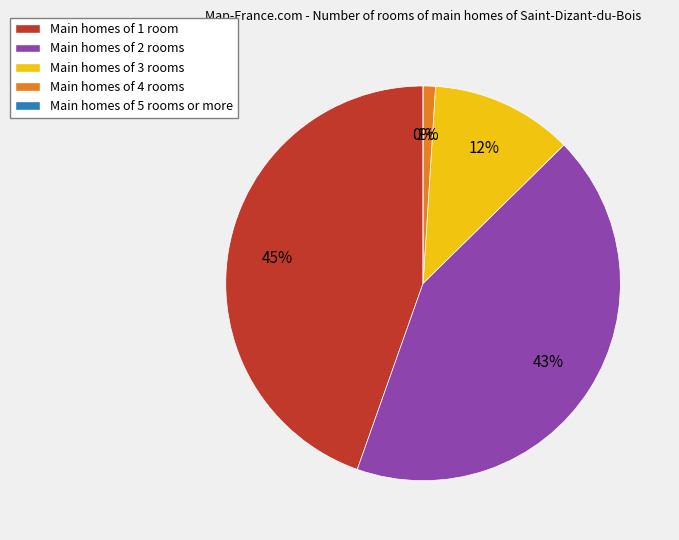

To the nearest percent, what is the average slice percentage?

20%